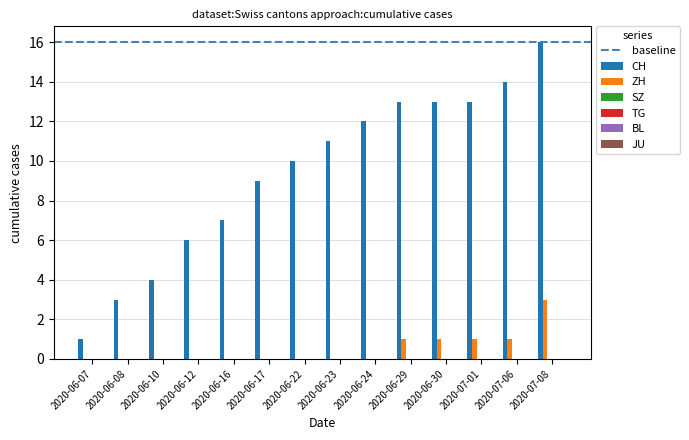

What is the greatest value displayed?

16